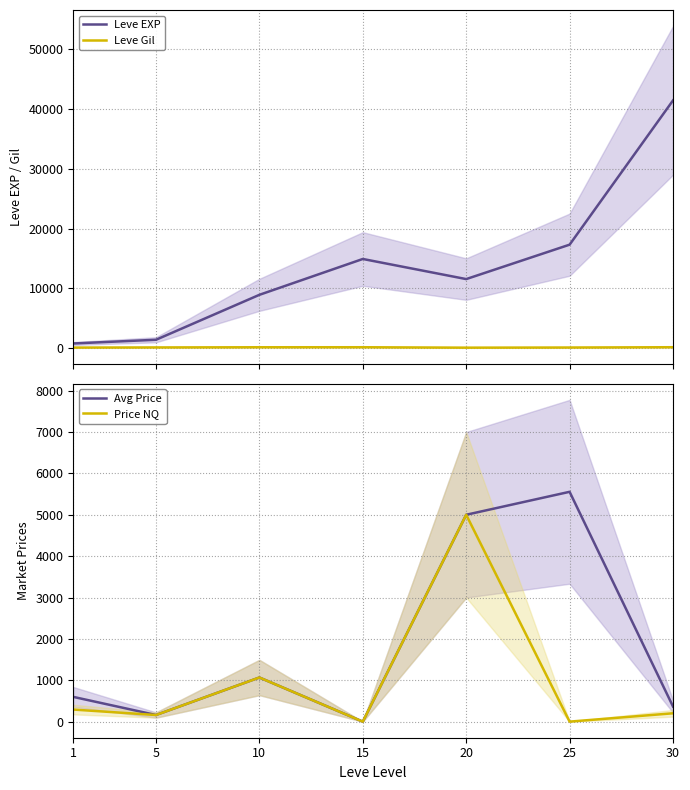

Which series has the largest total across all categories?

Leve EXP